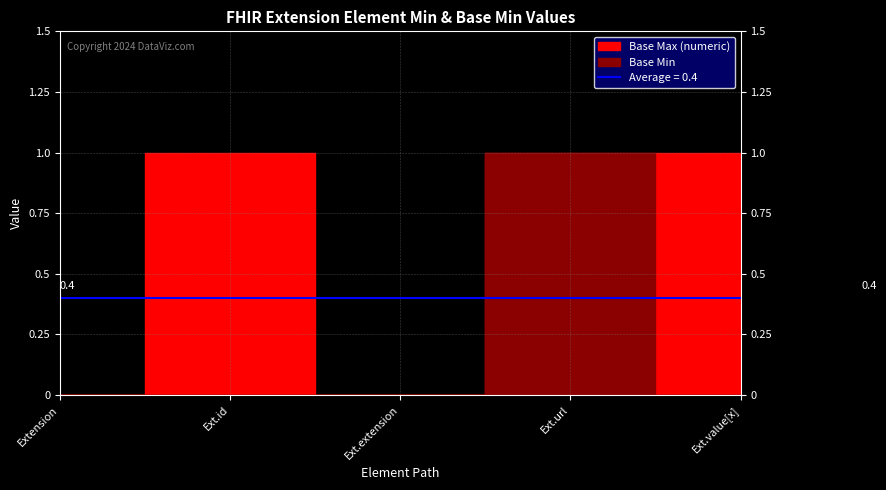

What is the difference between the Base Max_numeric values at Extension.extension and Extension.value[x]?

1